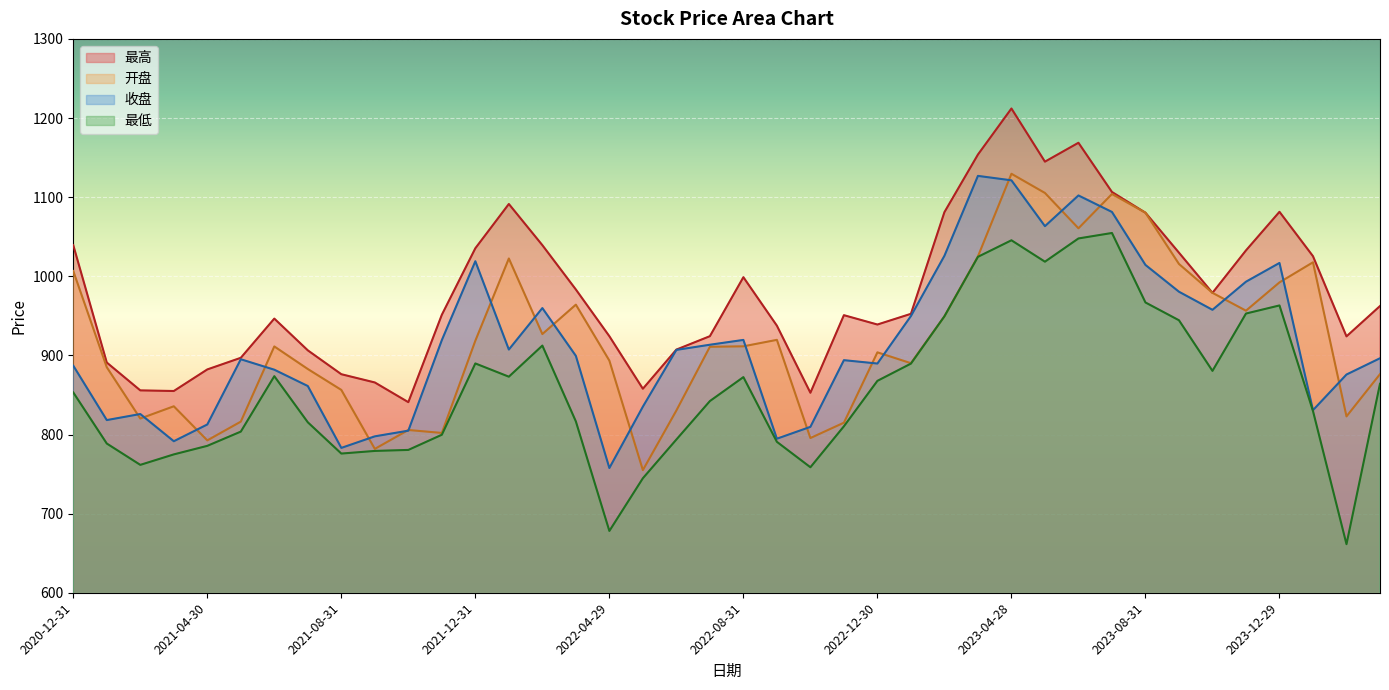

Where does the 收盘 series first go above 899?

2021-11-30